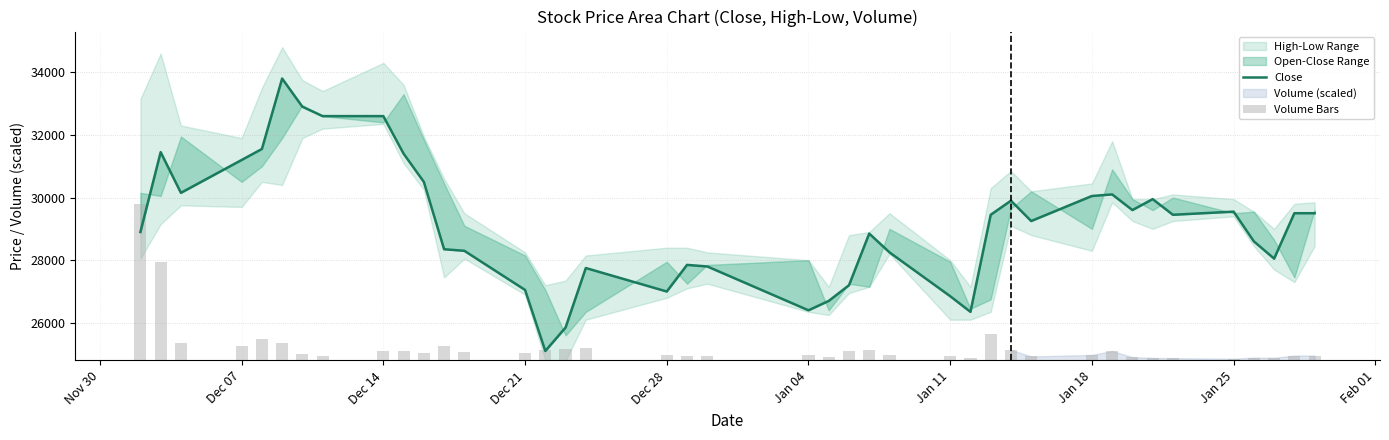

What is the difference between the maximum and second lowest values in the Close series?

7950.0